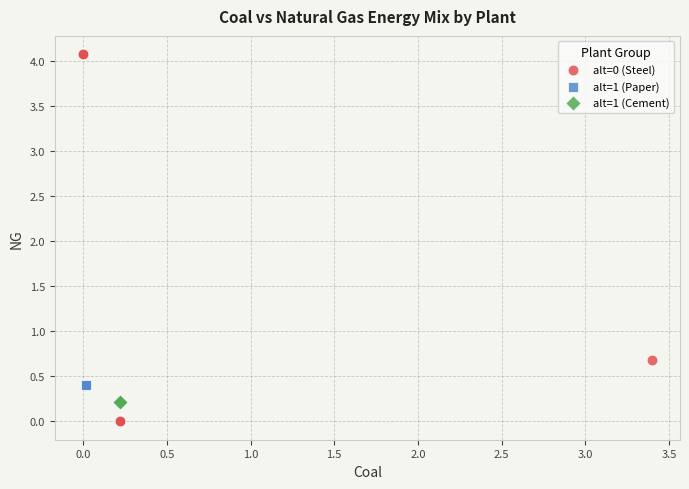

What are all the series names shown in the legend?

alt=0 (Steel), alt=1 (Paper), alt=1 (Cement)